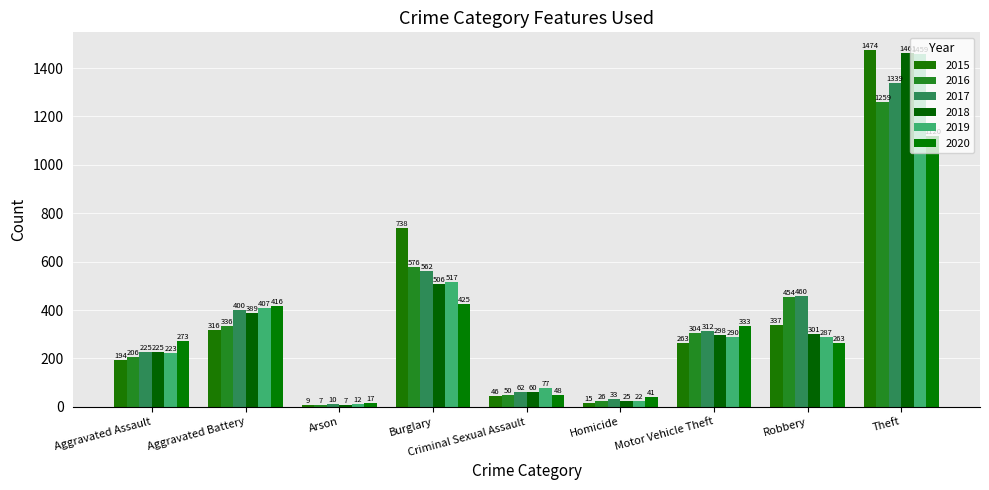

How many bars are there in total?

54